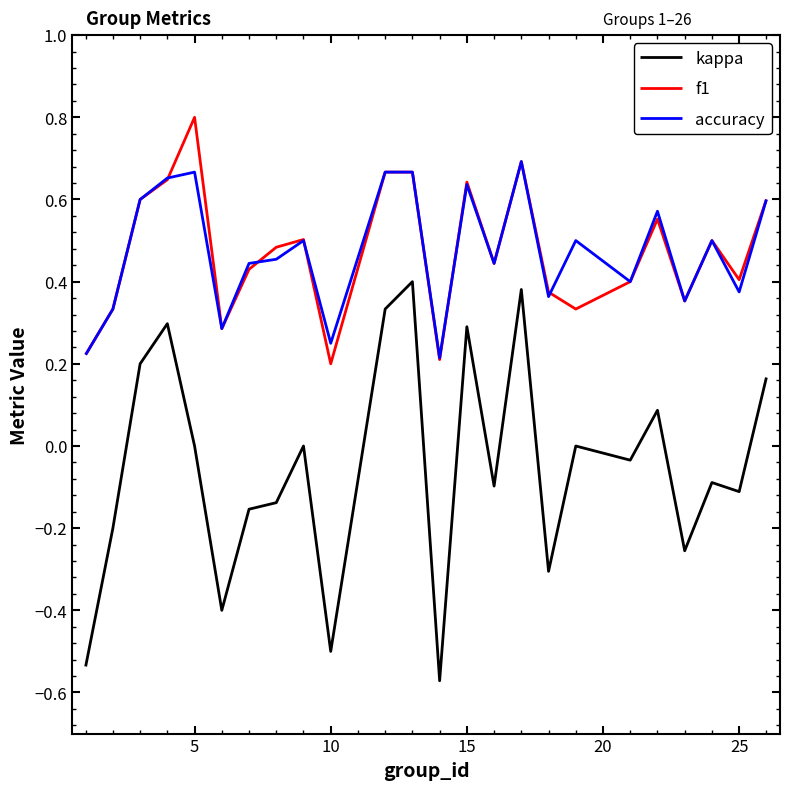

True or false: accuracy and kappa cross at least once.

False